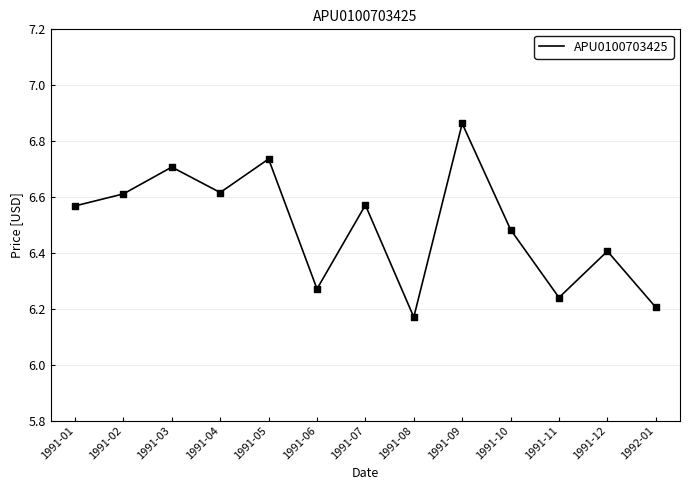

What is the change in value from 1991-10 to 1991-12?

-0.1